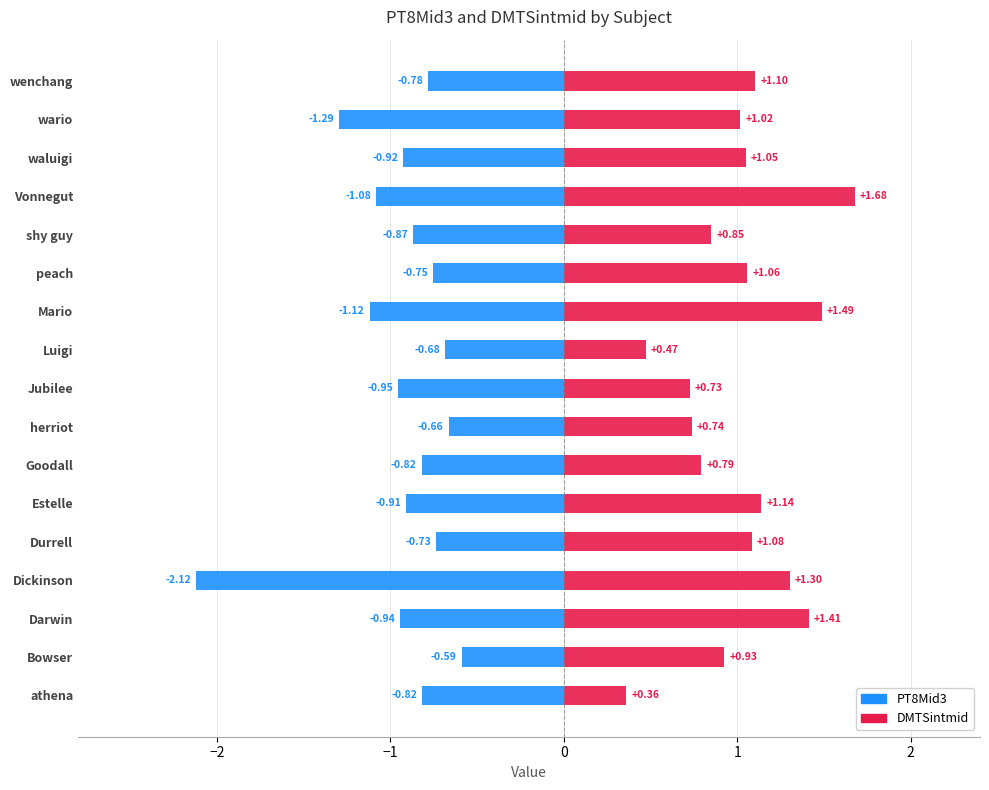

Is the value of PT8Mid3 at 13 greater than the value of DMTSintmid at 14?

No